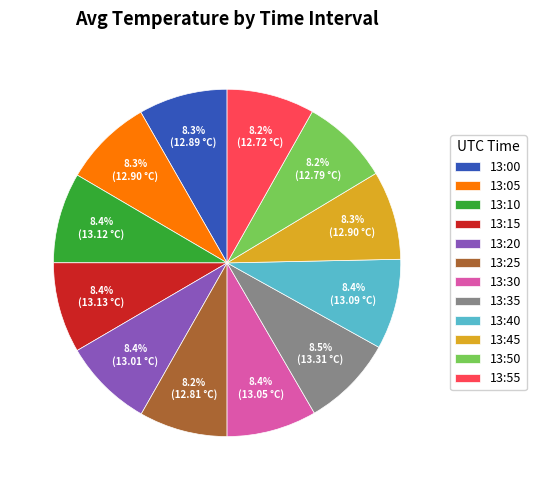

Is 13:50 the majority of the pie?

No